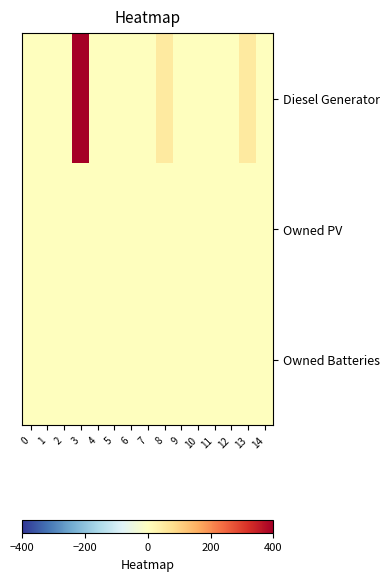

Reading left to right, what are all the values shown in this chart?

Diesel Generator: 0=0	1=0	2=0	3=400	4=0	5=0	6=0	7=0	8=52	9=0	10=0	11=0	12=0	13=52	14=0
Owned PV: 0=0	1=0	2=0	3=0	4=0	5=0	6=0	7=0	8=0	9=0	10=0	11=0	12=0	13=0	14=0
Owned Batteries: 0=0	1=0	2=0	3=0	4=0	5=0	6=0	7=0	8=0	9=0	10=0	11=0	12=0	13=0	14=0